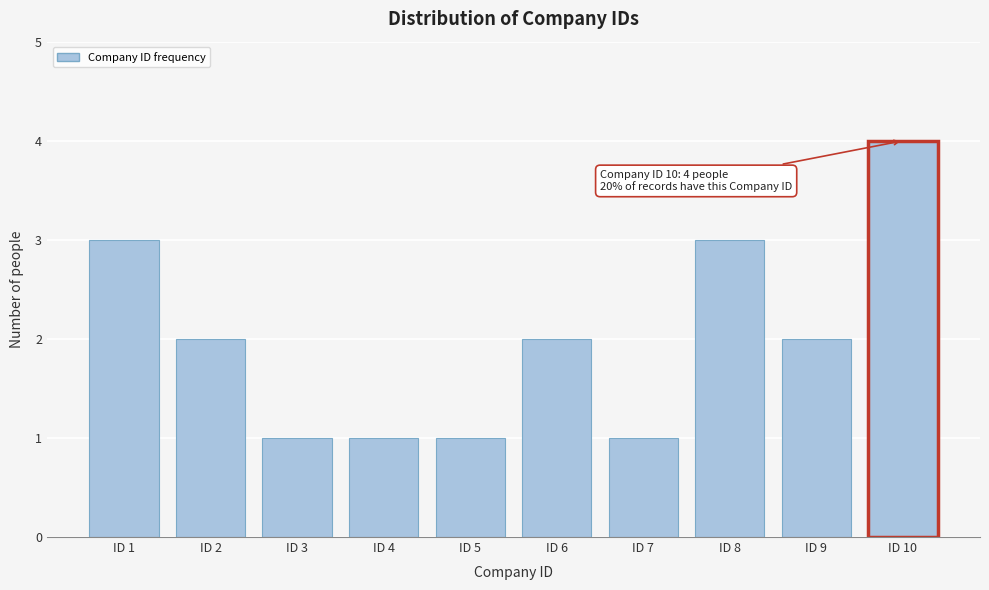

Reading right to left, extract all data points from this chart.

ID 10=4	ID 9=2	ID 8=3	ID 7=1	ID 6=2	ID 5=1	ID 4=1	ID 3=1	ID 2=2	ID 1=3